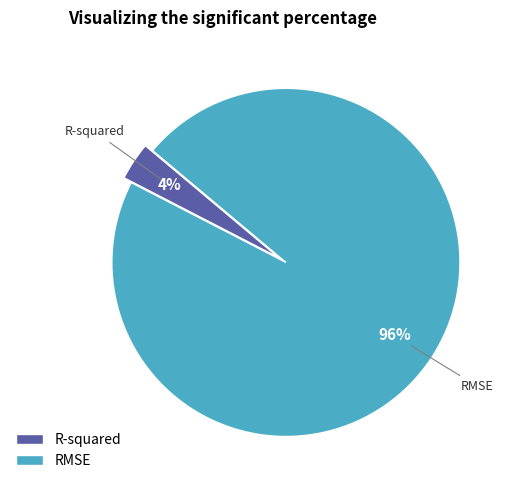

Which category has the biggest portion of the pie?

RMSE